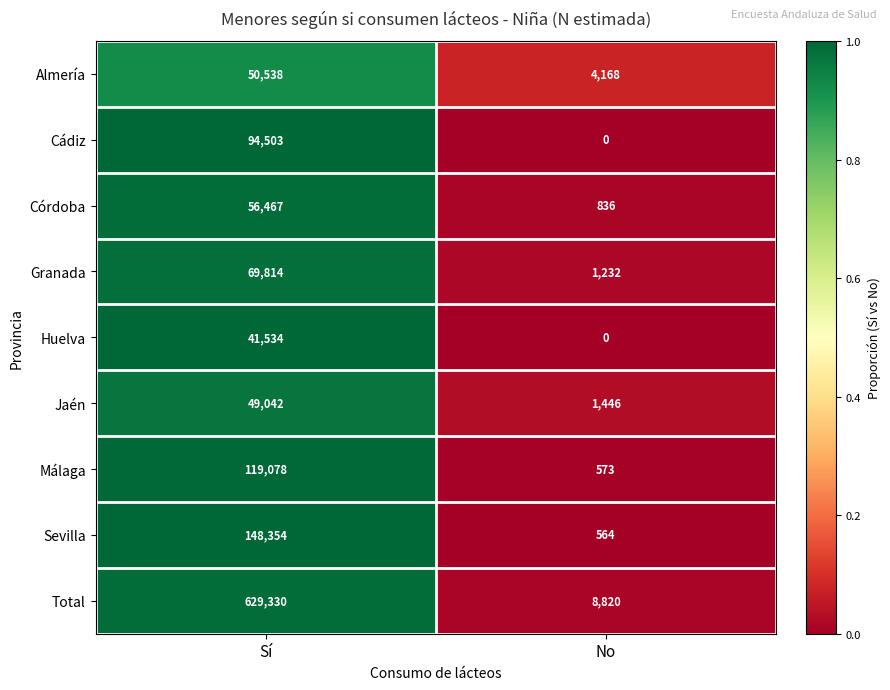

List the labels in order of Granada value, smallest first.

No, Sí